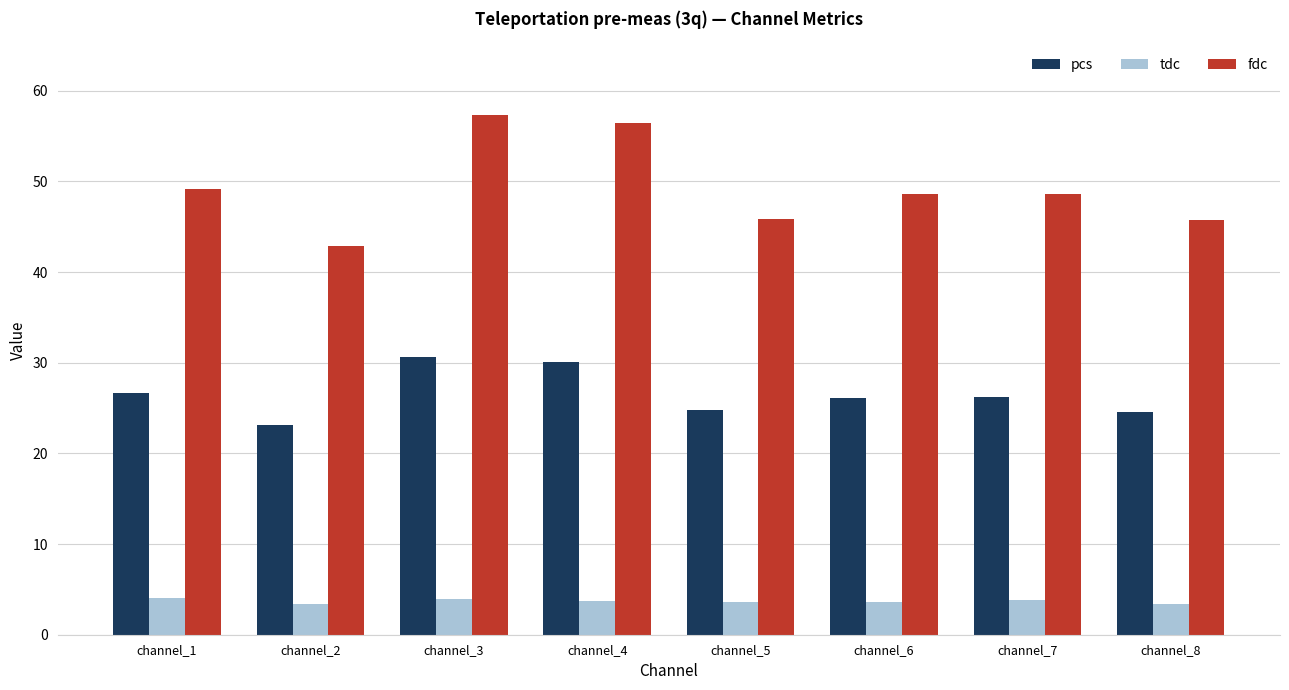

Are the bars horizontal?

No